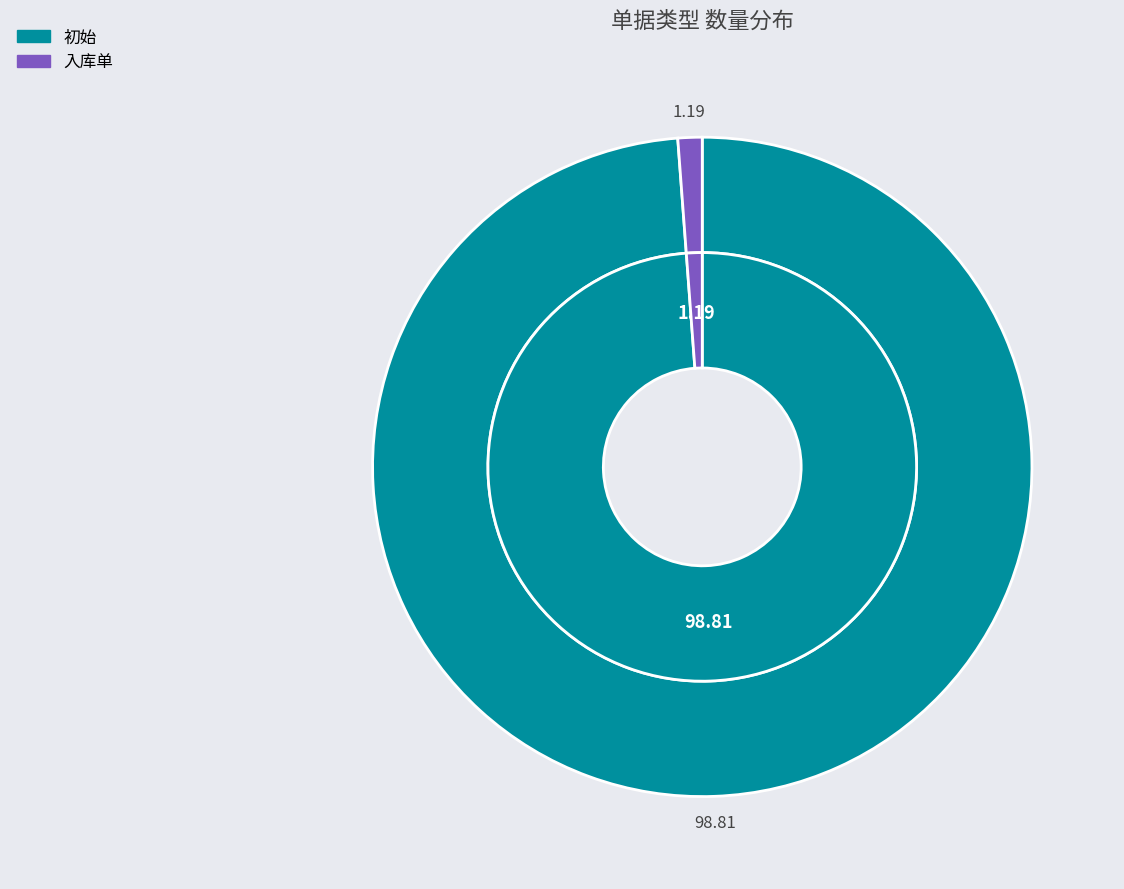

How much of the chart is everything except 初始?

1.2%